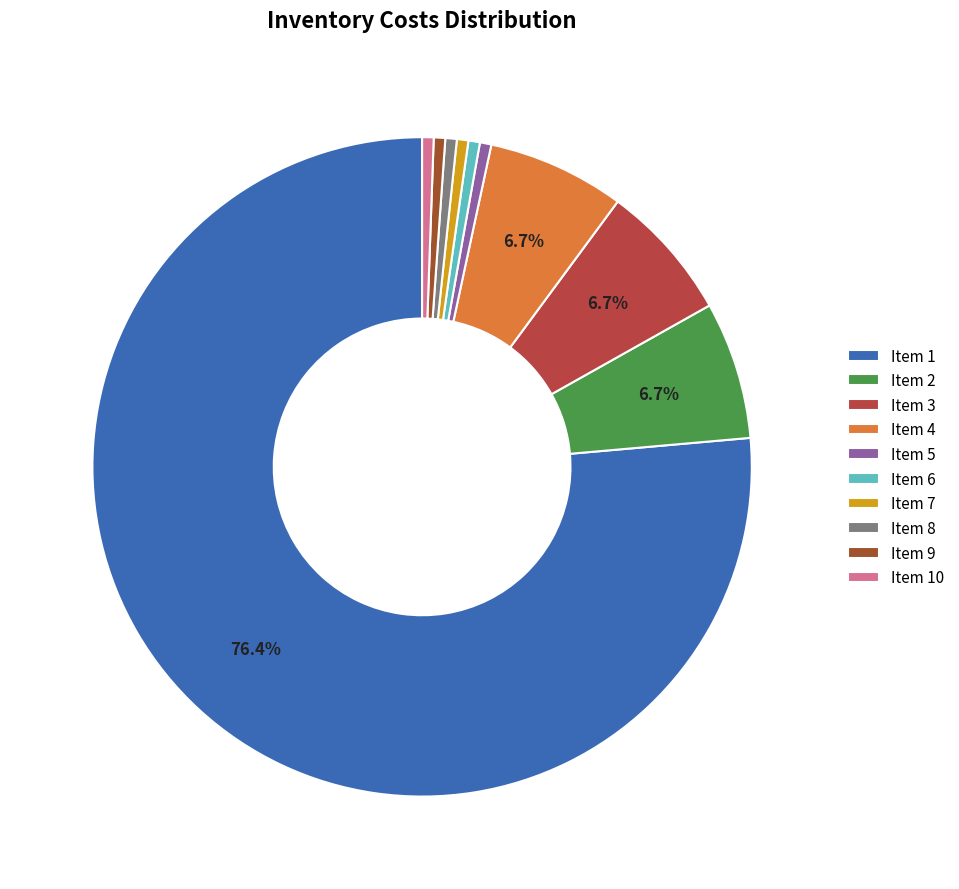

Count the number of slices in the pie.

10